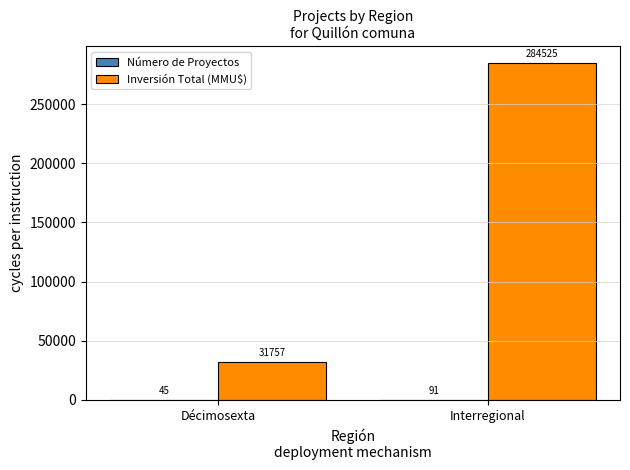

Where is Inversión Total (MMU$) nearest to the value 158141?

Décimosexta